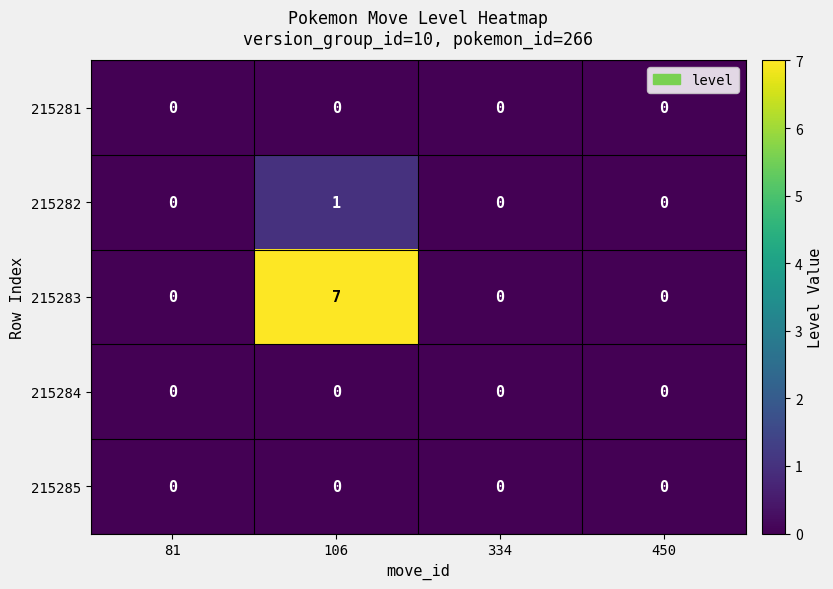

Which series has the largest total across all categories?

215283